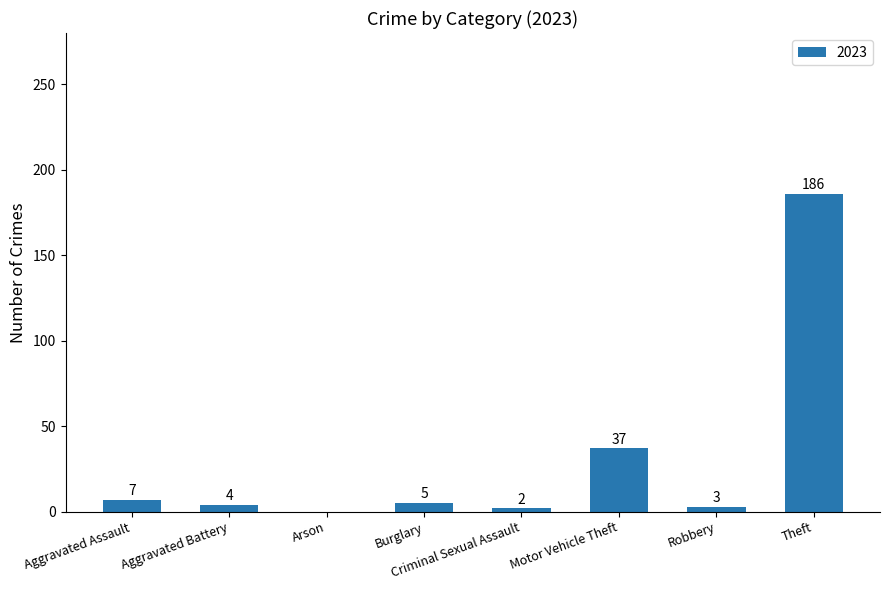

Is it true that the value at Theft is 94?

False